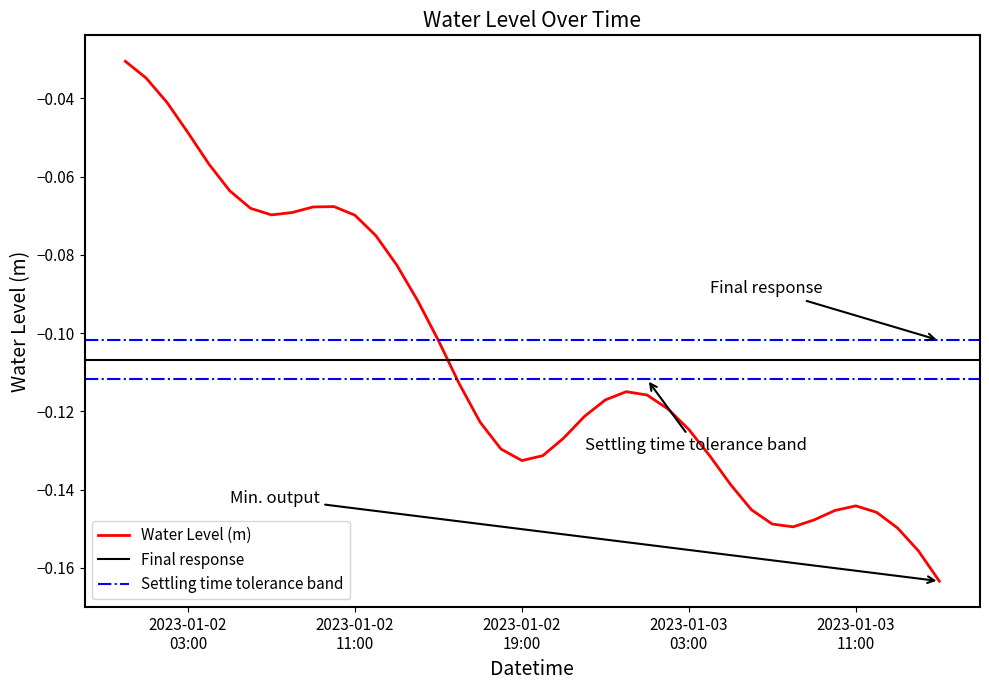

List the labels in order of value, largest first.

2023-01-02 00:00:00, 2023-01-02 01:00:00, 2023-01-02 02:00:00, 2023-01-02 03:00:00, 2023-01-02 04:00:00, 2023-01-02 05:00:00, 2023-01-02 10:00:00, 2023-01-02 09:00:00, 2023-01-02 06:00:00, 2023-01-02 08:00:00, 2023-01-02 07:00:00, 2023-01-02 11:00:00, 2023-01-02 12:00:00, 2023-01-02 13:00:00, 2023-01-02 14:00:00, 2023-01-02 15:00:00, 2023-01-02 16:00:00, 2023-01-03 00:00:00, 2023-01-03 01:00:00, 2023-01-02 23:00:00, 2023-01-03 02:00:00, 2023-01-02 22:00:00, 2023-01-02 17:00:00, 2023-01-03 03:00:00, 2023-01-02 21:00:00, 2023-01-02 18:00:00, 2023-01-02 20:00:00, 2023-01-03 04:00:00, 2023-01-02 19:00:00, 2023-01-03 05:00:00, 2023-01-03 11:00:00, 2023-01-03 06:00:00, 2023-01-03 10:00:00, 2023-01-03 12:00:00, 2023-01-03 09:00:00, 2023-01-03 07:00:00, 2023-01-03 08:00:00, 2023-01-03 13:00:00, 2023-01-03 14:00:00, 2023-01-03 15:00:00